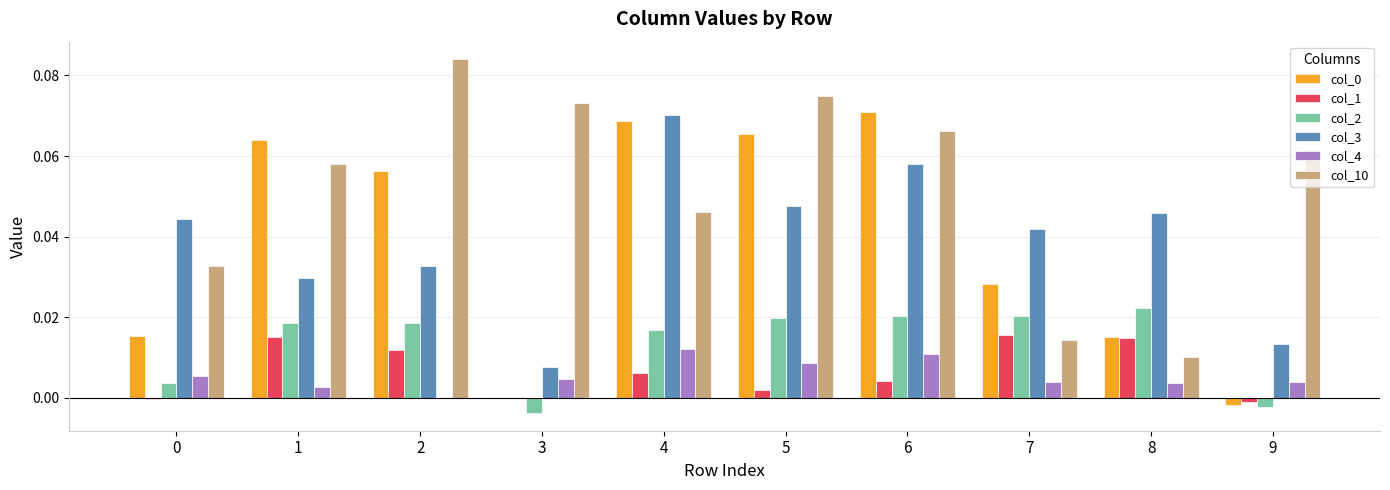

Count the col_3 values in the range 0 to 1.

10